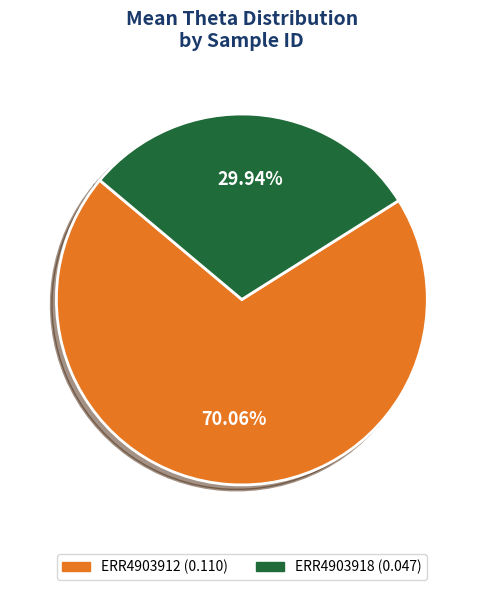

Between ERR4903912 and ERR4903918, which is larger?

ERR4903912